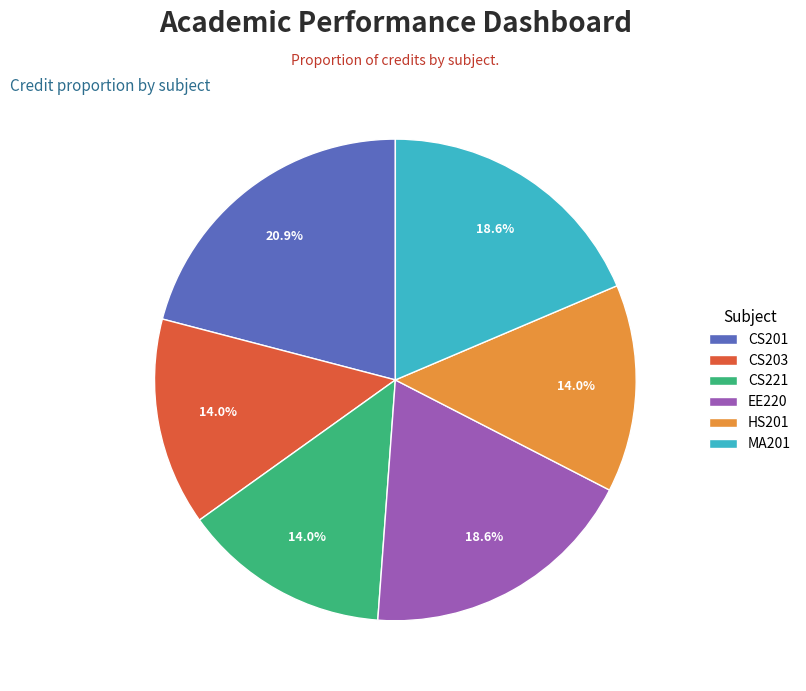

Does CS203 represent more than half of the total?

No